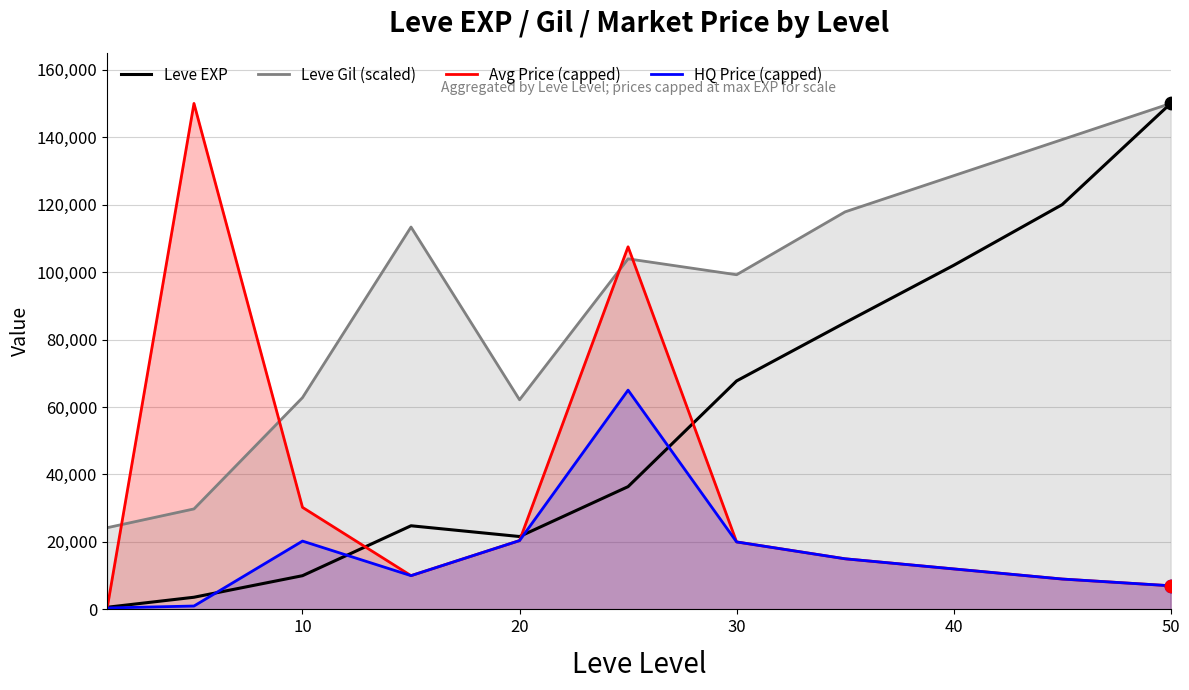

What are all the series names shown in the legend?

Leve EXP, Leve Gil (scaled), Avg Price (capped), HQ Price (capped)